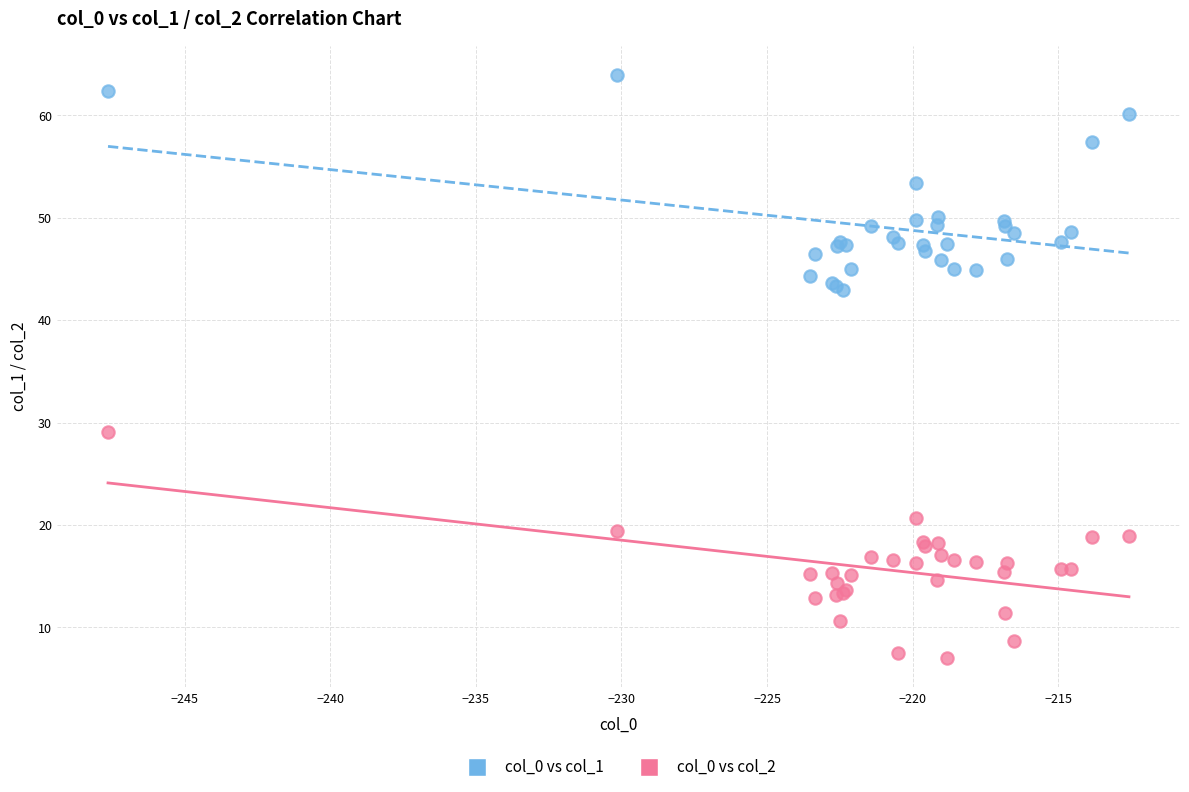

Which series has the widest spread of Y values?

col_0 vs col_2